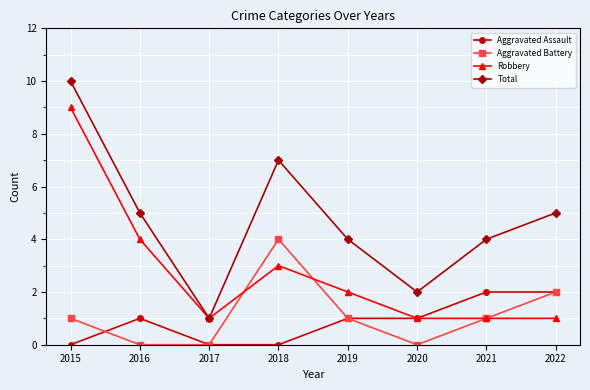

What is the difference between the Total values at 2020 and 2017?

1